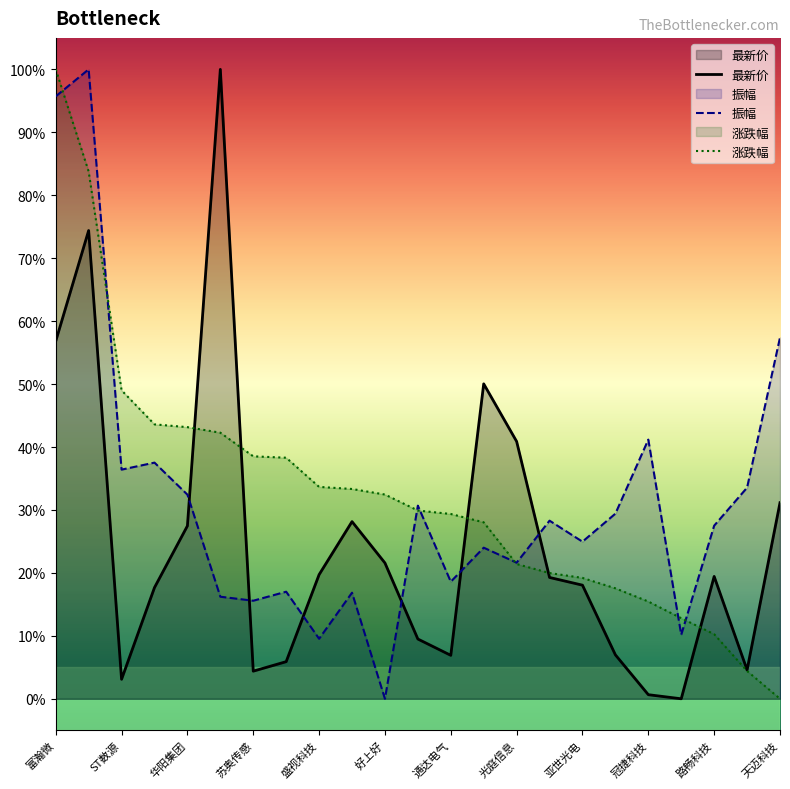

What is the highest value of the 最新价 series?

100.0